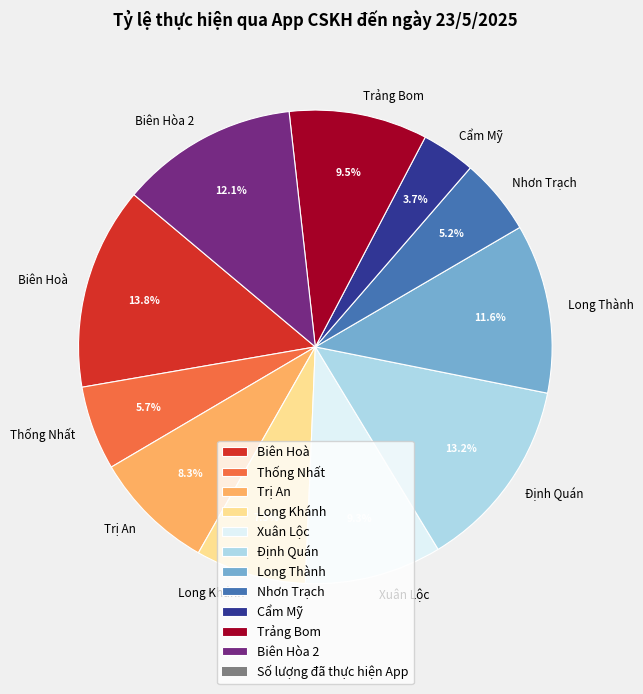

Which category has the smallest portion of the pie?

Cẩm Mỹ